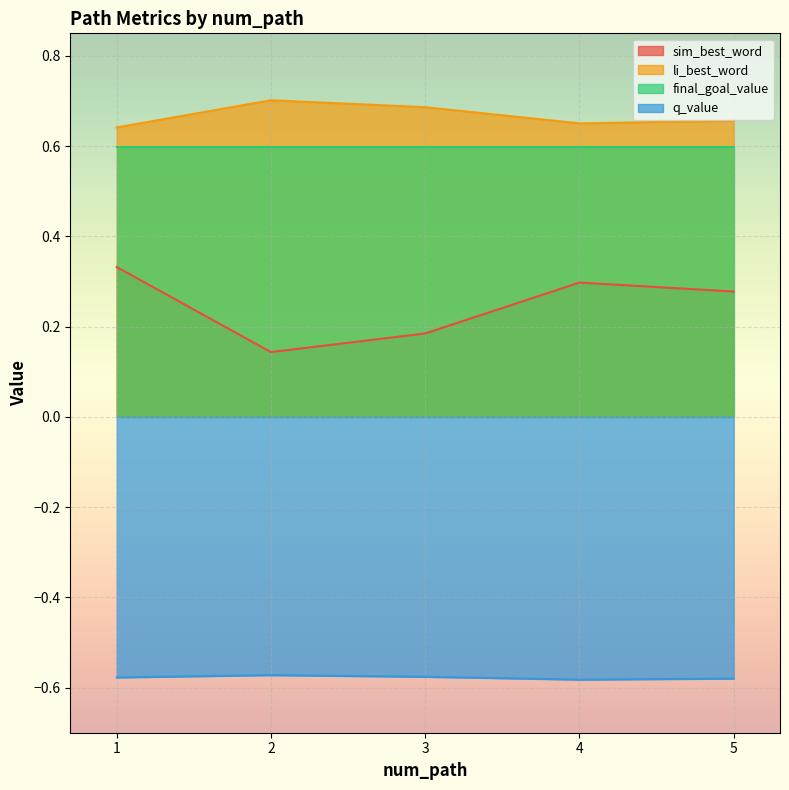

What is the difference between the maximum and second lowest values in the li_best_word series?

0.1